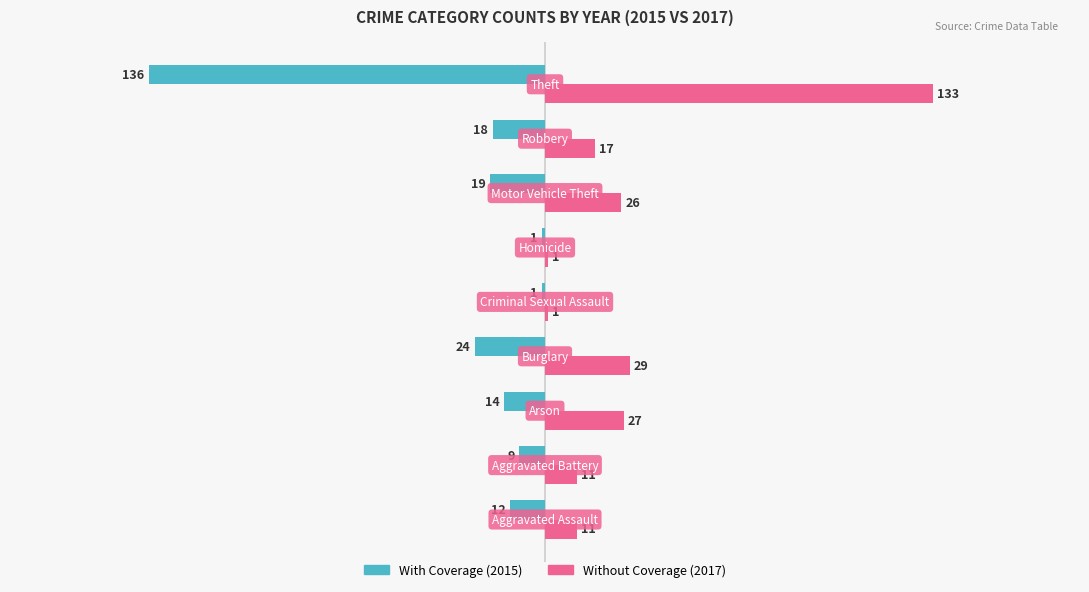

How many distinct data groups are displayed?

2